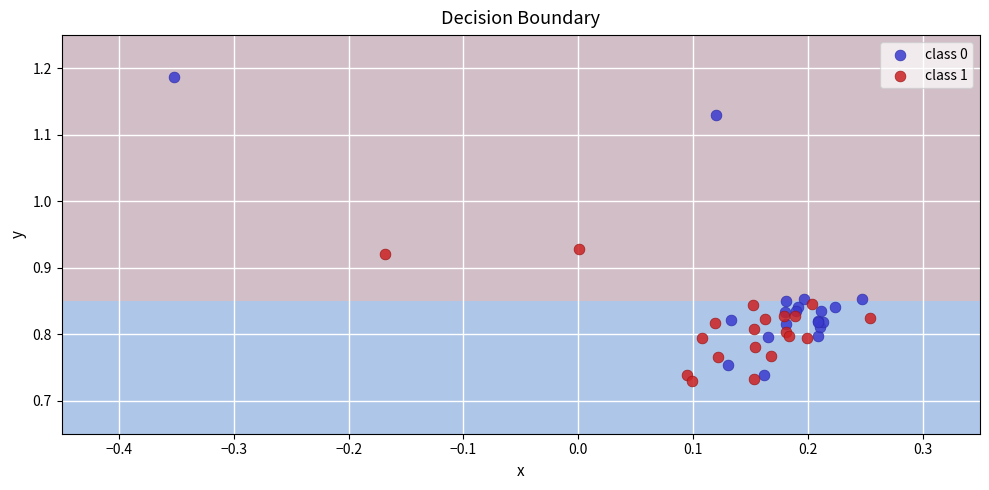

Which series has the widest spread of Y values?

class 0